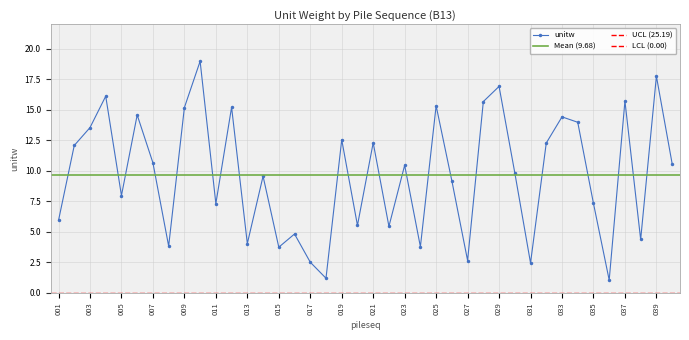

What is the change in value from 005 to 040?

+2.6